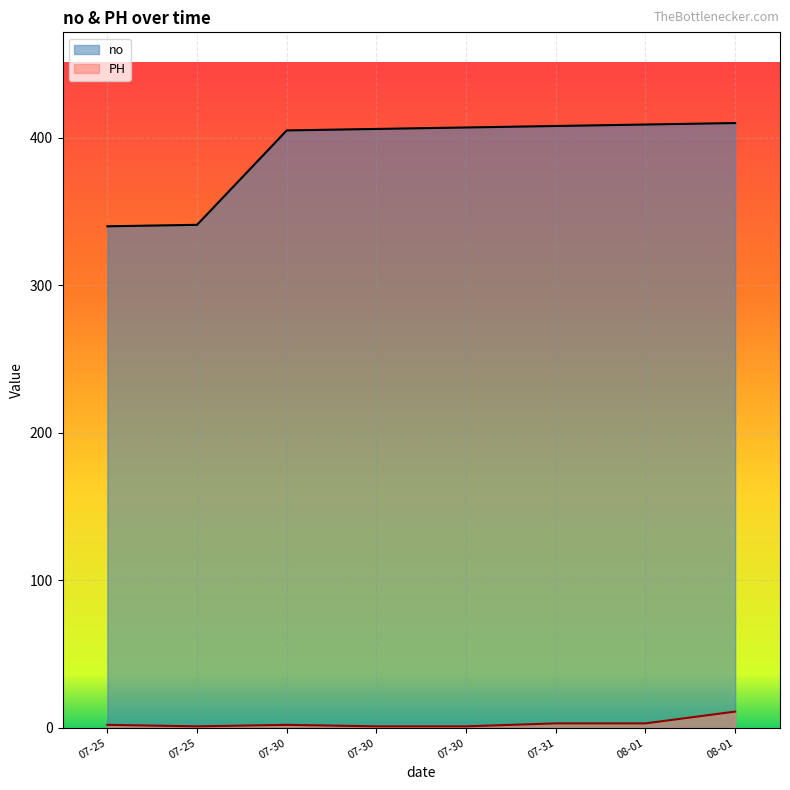

Reading right to left, list all the values displayed in this chart.

no: 08-01=410	08-01=409	07-31=408	07-30=407	07-30=406	07-30=405	07-25=341	07-25=340
PH: 08-01=11	08-01=3	07-31=3	07-30=1	07-30=1	07-30=2	07-25=1	07-25=2